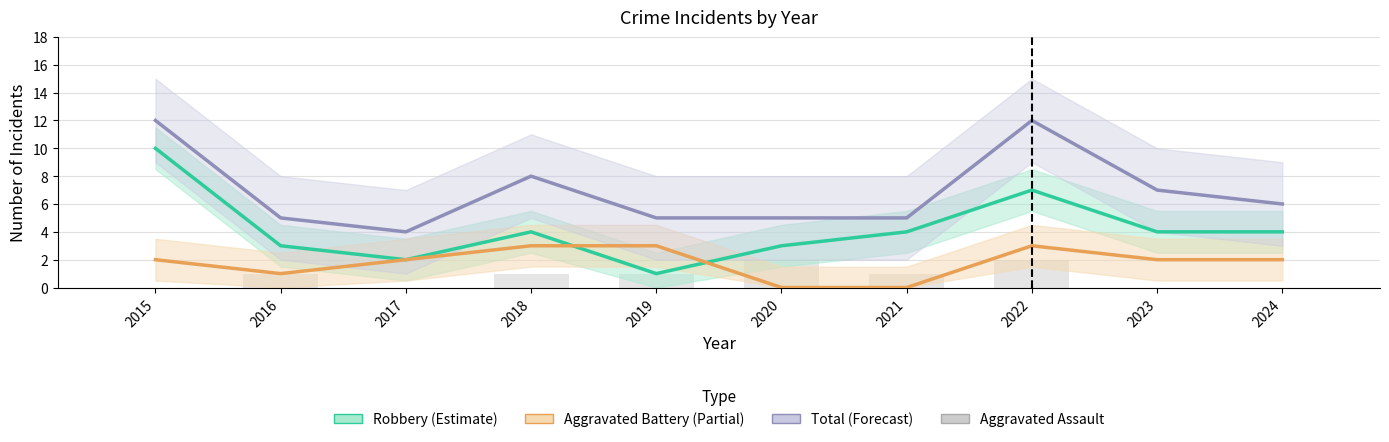

Reading right to left, transcribe all the data shown in this chart.

Robbery: 4	4	7	4	3	1	4	2	3	10
Aggravated Battery: 2	2	3	0	0	3	3	2	1	2
Total: 6	7	12	5	5	5	8	4	5	12
Aggravated Assault: 0	0	2	1	2	1	1	0	1	0